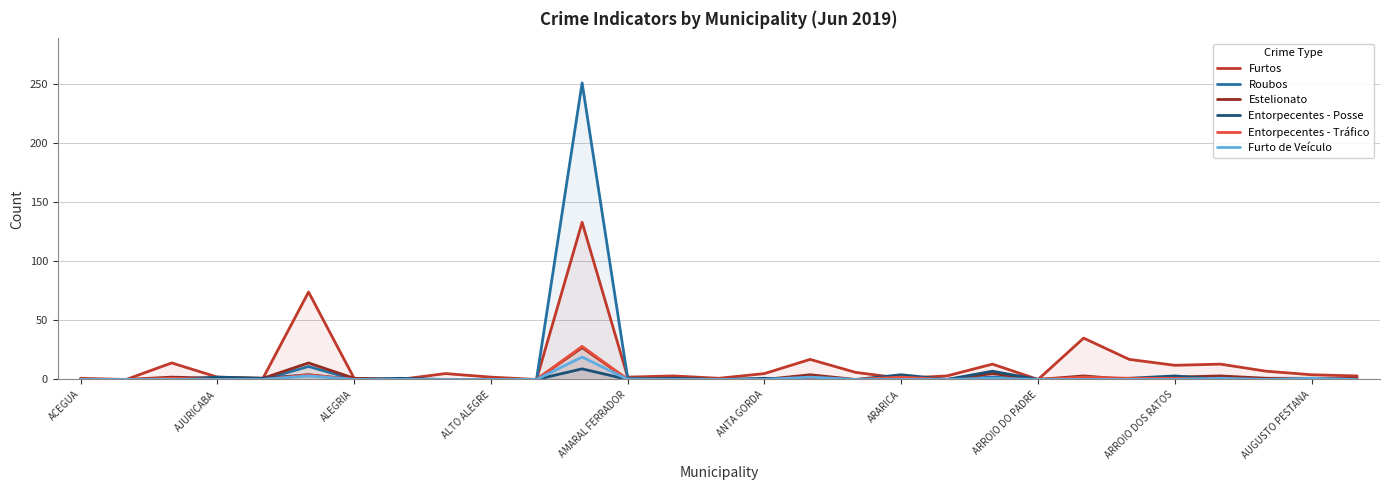

What is the difference between the highest and lowest values at AMARAL FERRADOR?

2